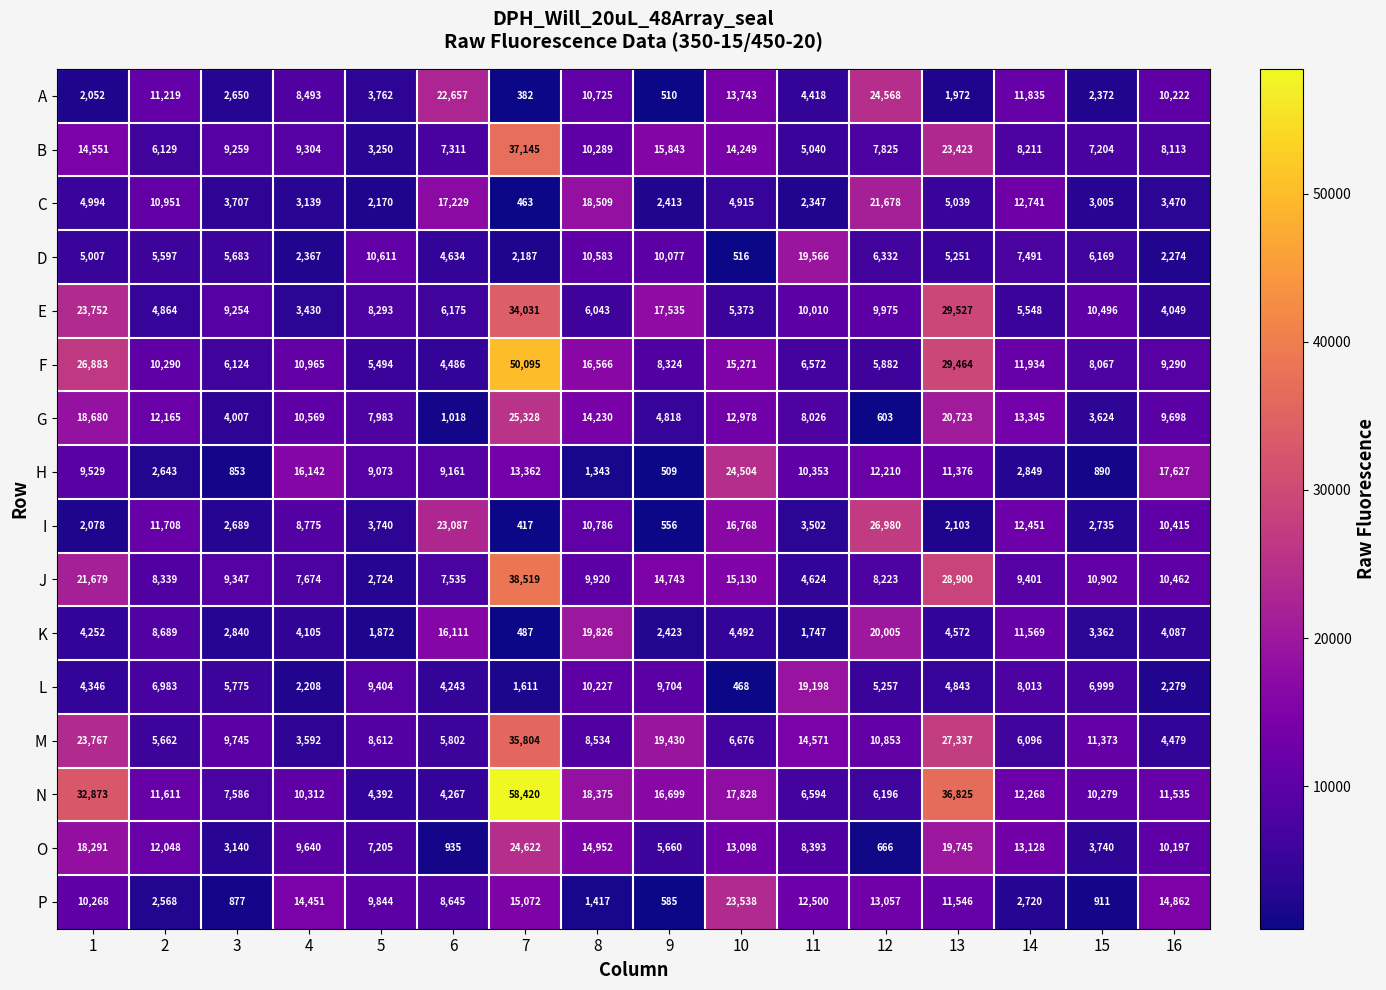

At which category does the chart reach its minimum across all series?

7